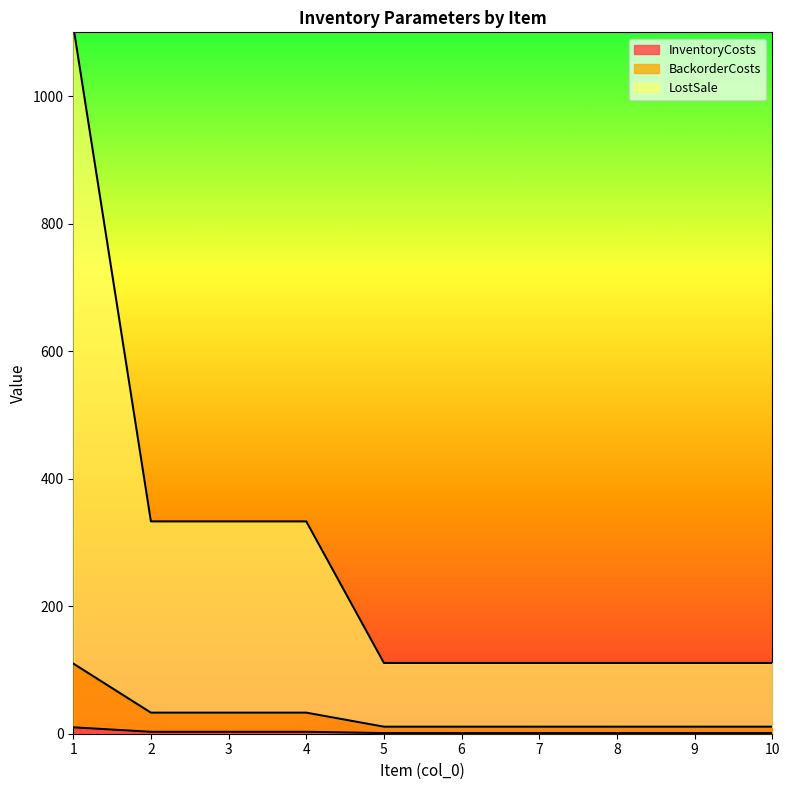

What is the smallest value displayed?

1